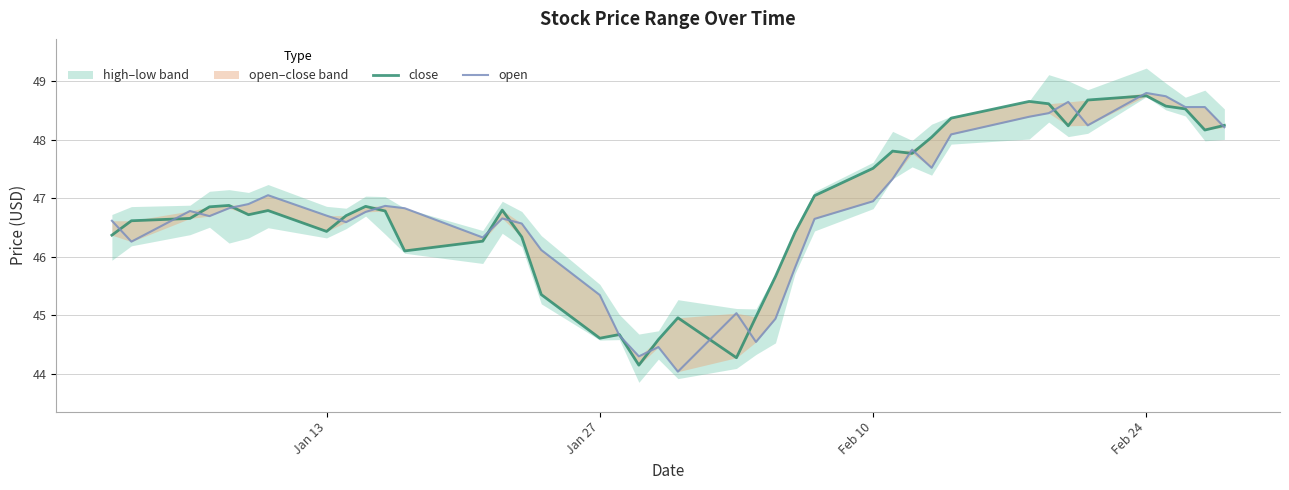

How many interior local valleys does the open series have?

9